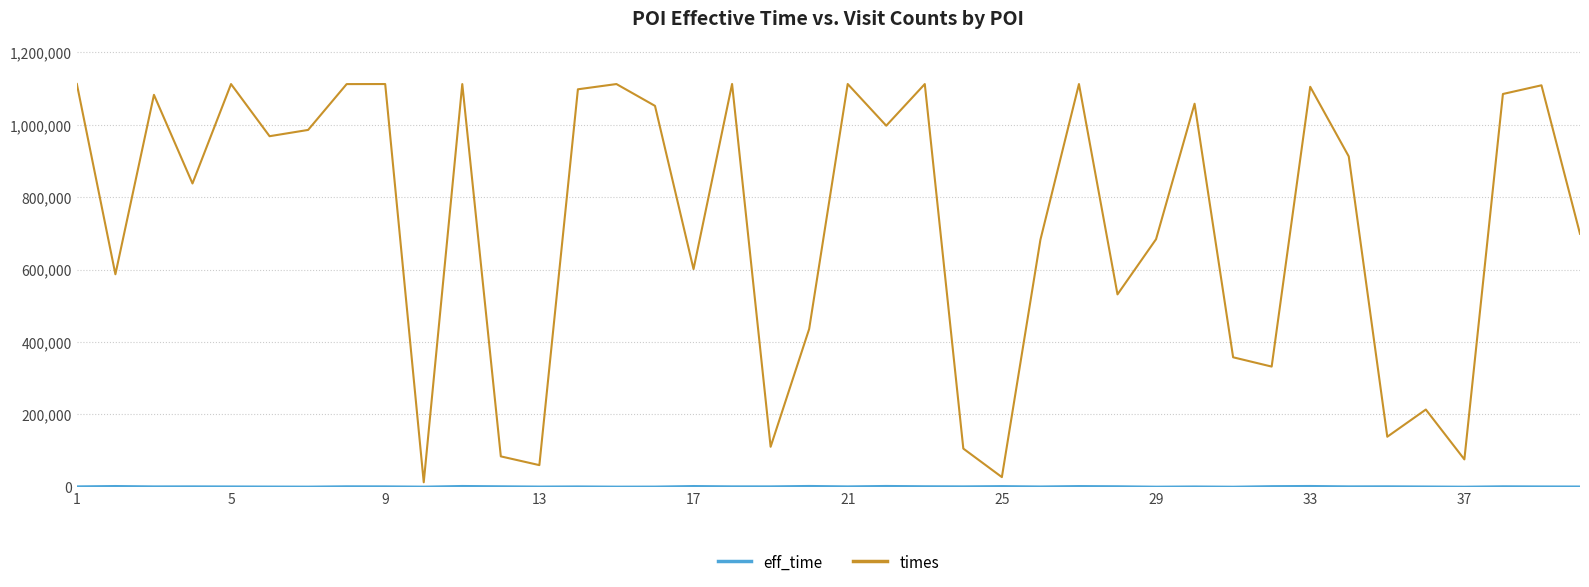

Which series has the widest spread of values?

times